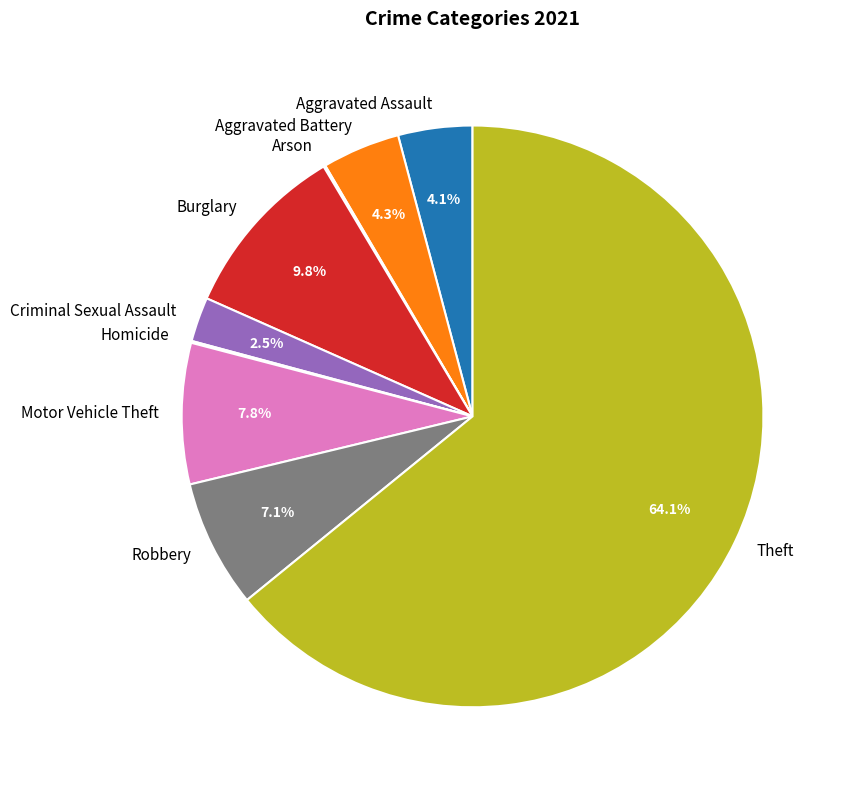

To the nearest percent, what is the difference between the largest and smallest slice percentages?

64%